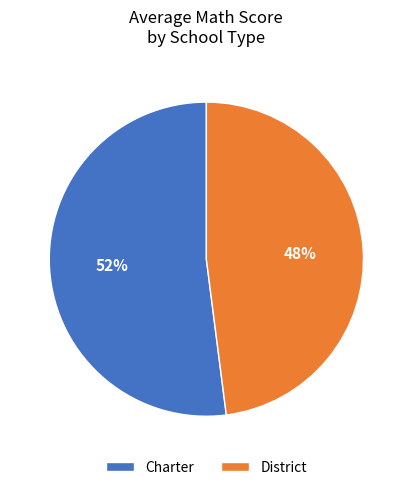

To the nearest percent, what percentage of the pie is Charter?

52%